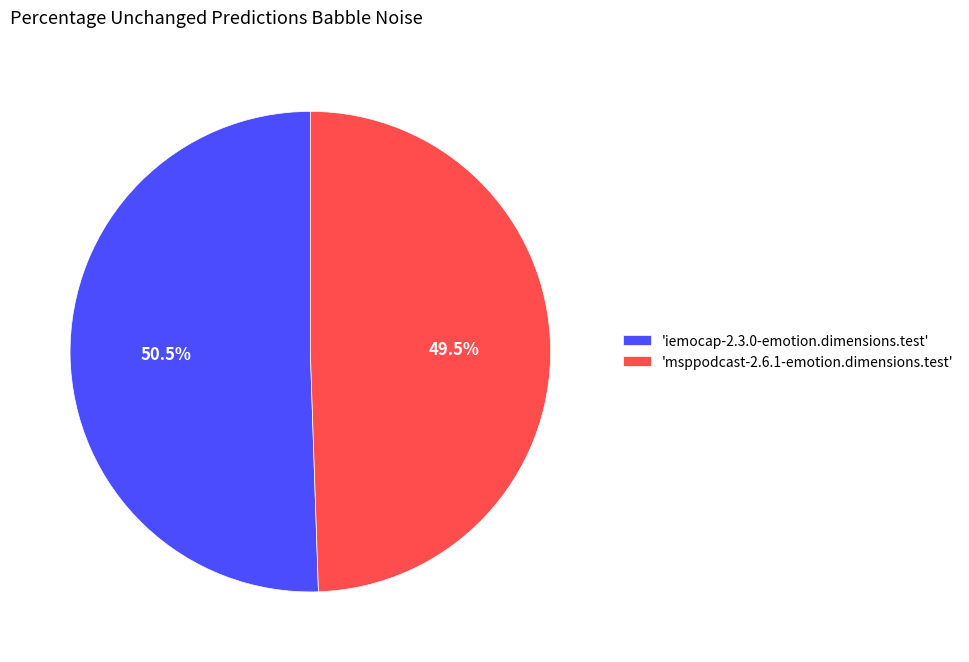

Which slice represents more than half of the pie?

'iemocap-2.3.0-emotion.dimensions.test'